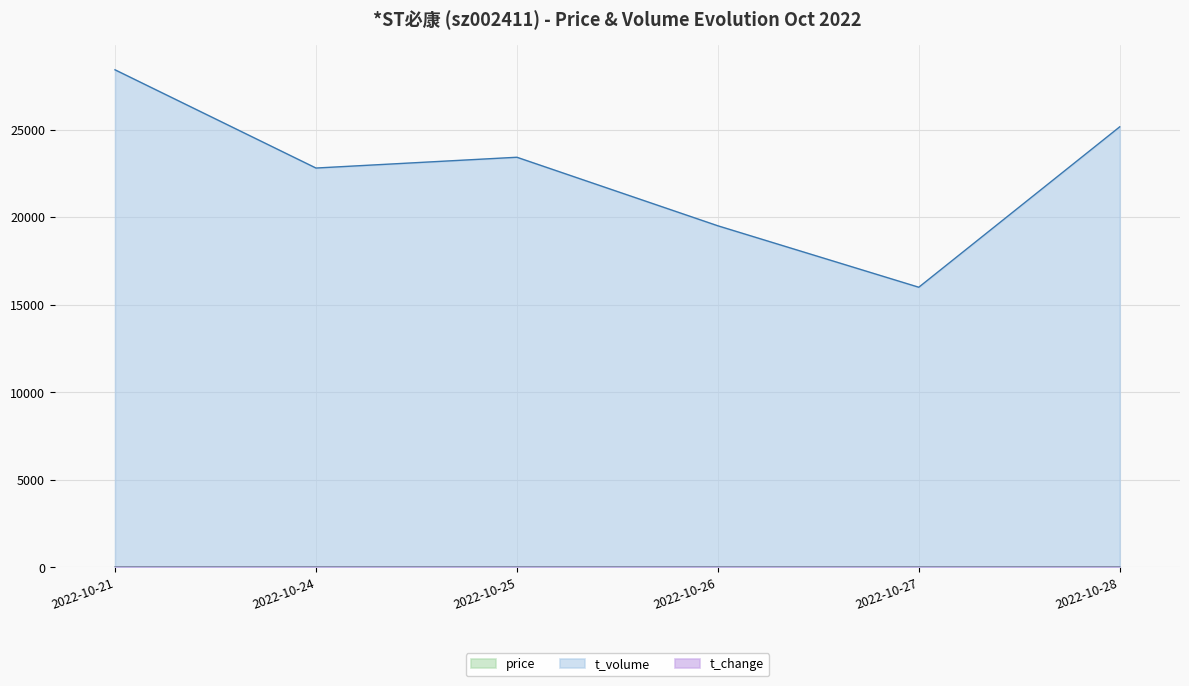

At which label does t_volume reach its minimum?

2022-10-27